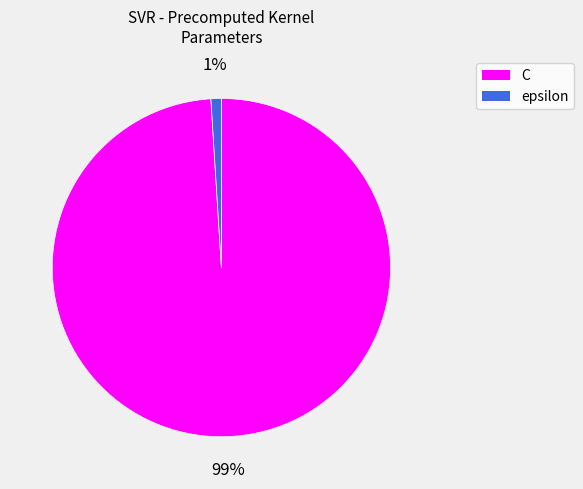

What percentage is the epsilon slice, to the nearest percent?

1%